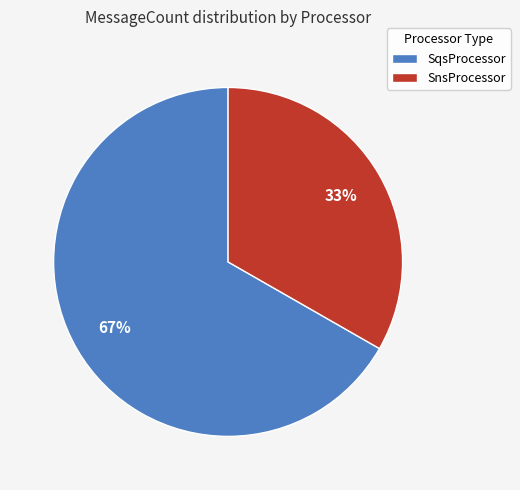

True or false: SnsProcessor accounts for 40% of the total.

False